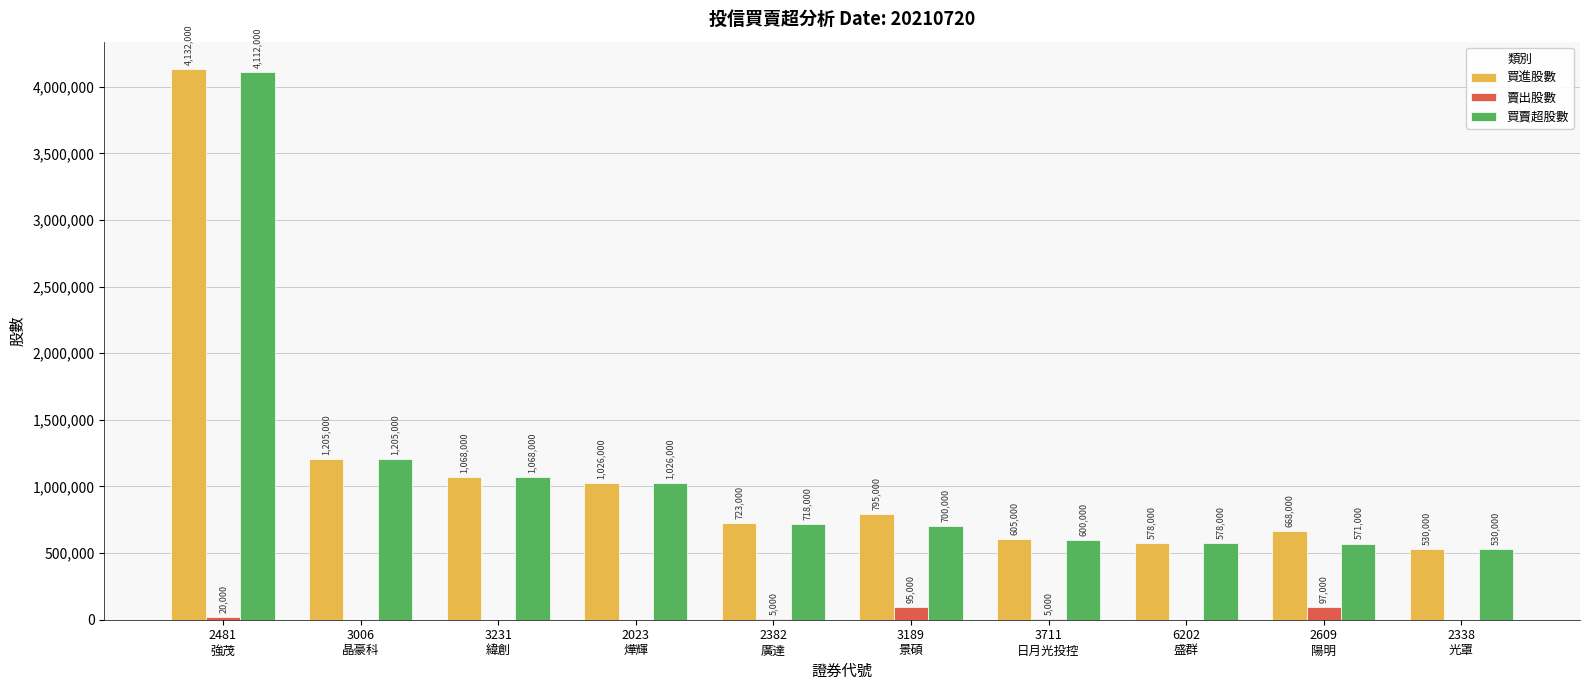

Which series has the largest total across all categories?

買進股數